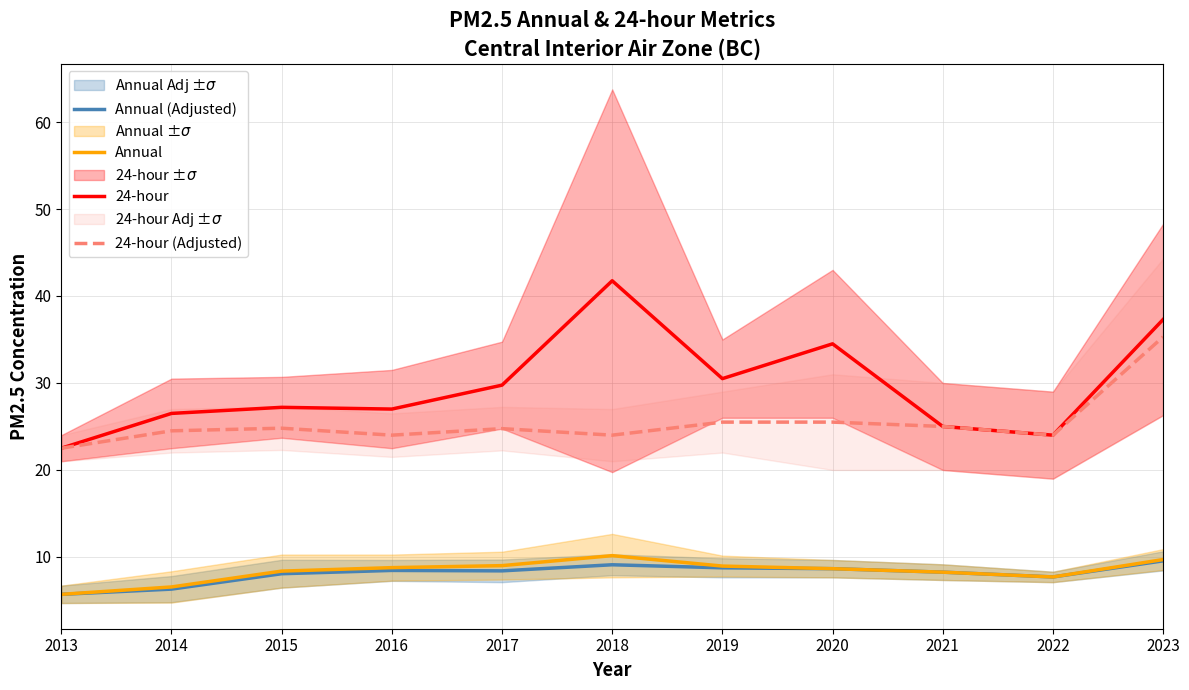

True or false: 24-hour (Adjusted) and 24-hour intersect in this chart.

False